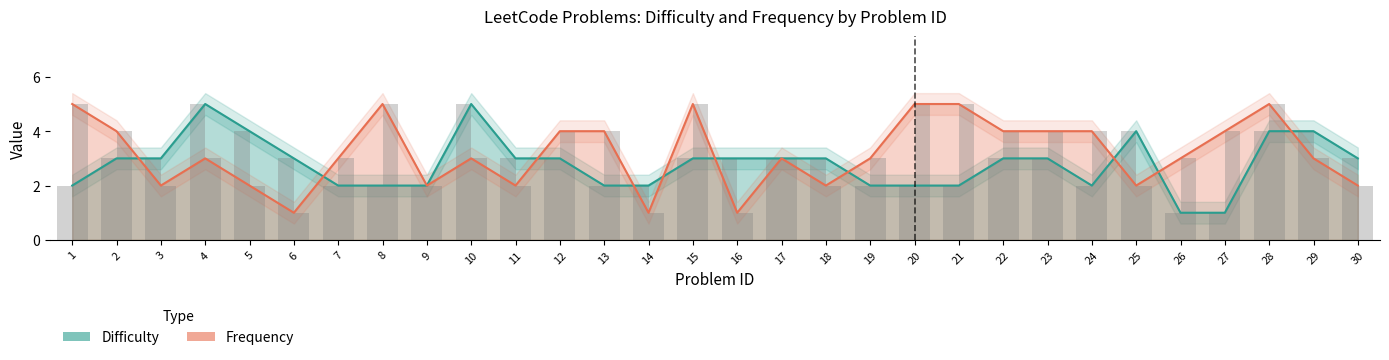

Is the value of Difficulty at 28 greater than the value of Frequency at 9?

Yes